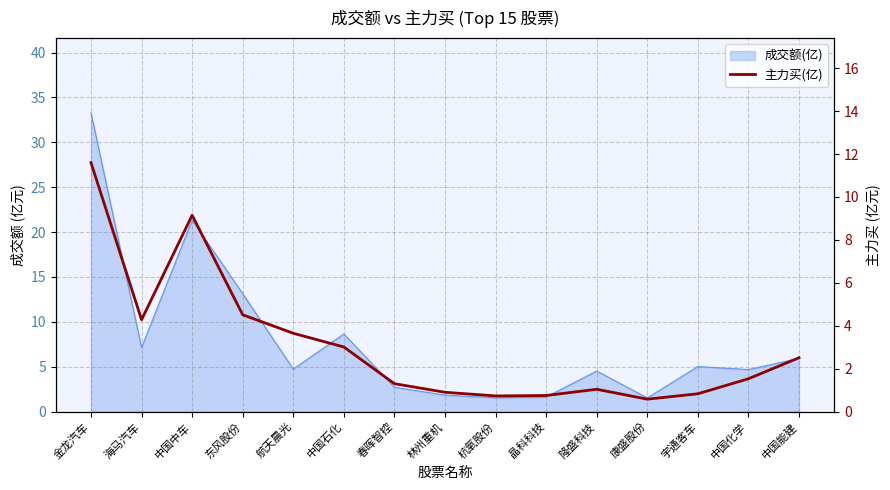

Reading left to right, extract all data points from this chart.

金龙汽车=11.6	海马汽车=4.3	中国中车=9.2	东风股份=4.5	航天晨光=3.6	中国石化=3.0	春晖智控=1.3	林州重机=0.9	杭氧股份=0.7	晶科科技=0.8	隆盛科技=1.0	康盛股份=0.6	宇通客车=0.8	中国化学=1.5	中国能建=2.5